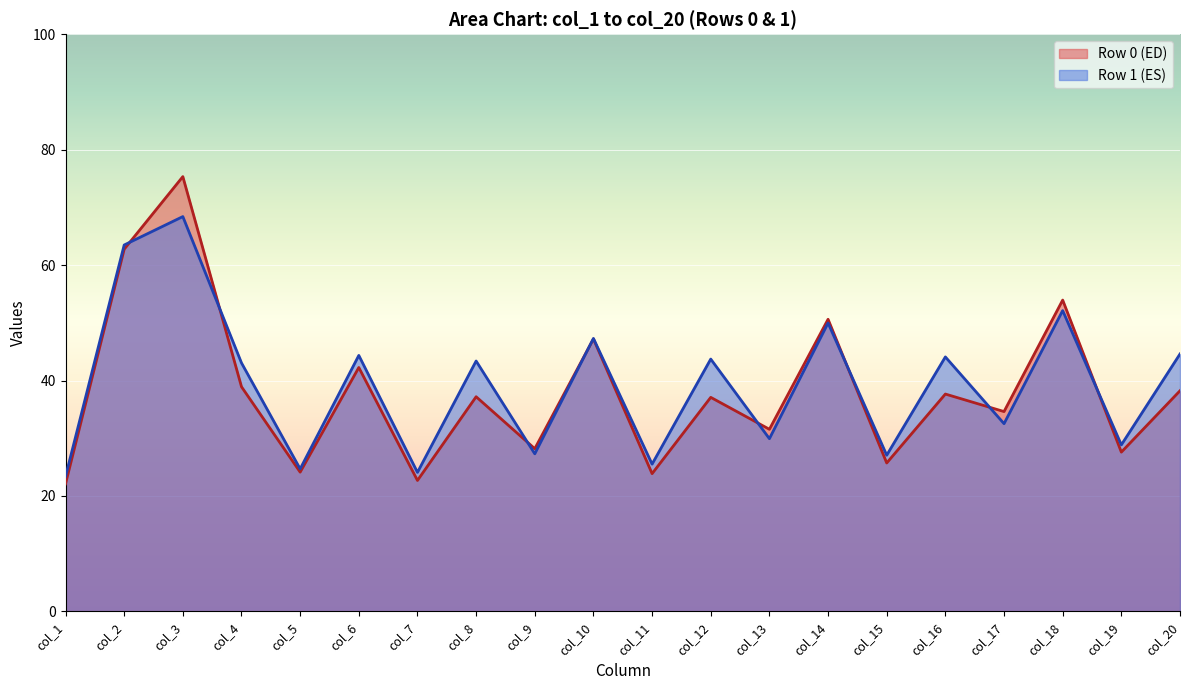

Is it true that col_3 equals 111.4 at 0?

False